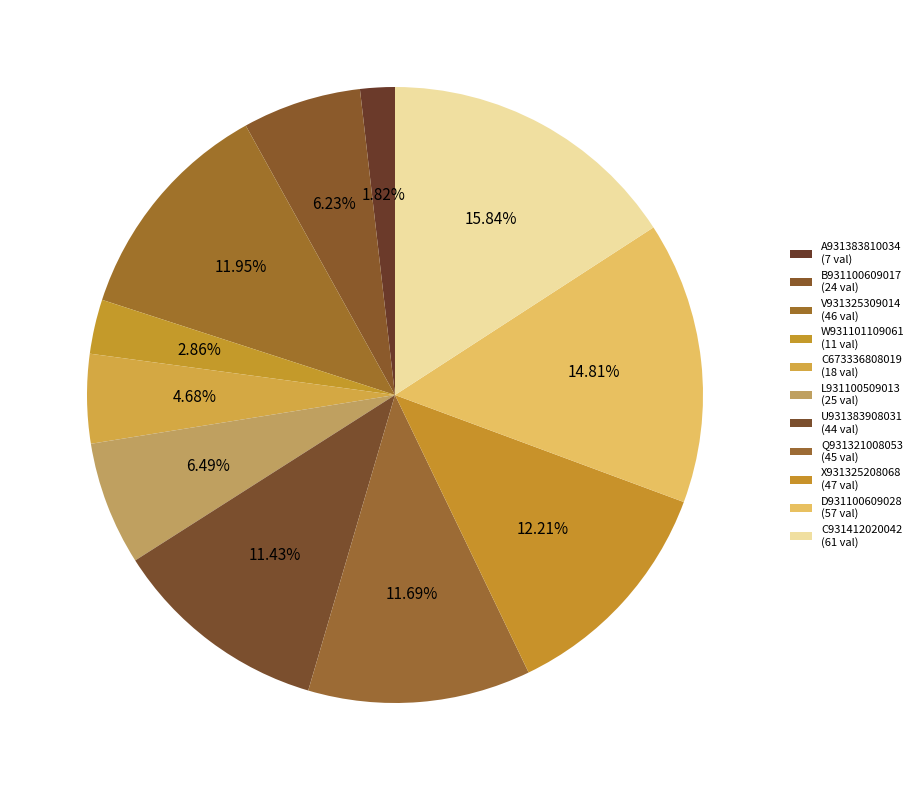

To the nearest percent, what is the average slice percentage?

9%